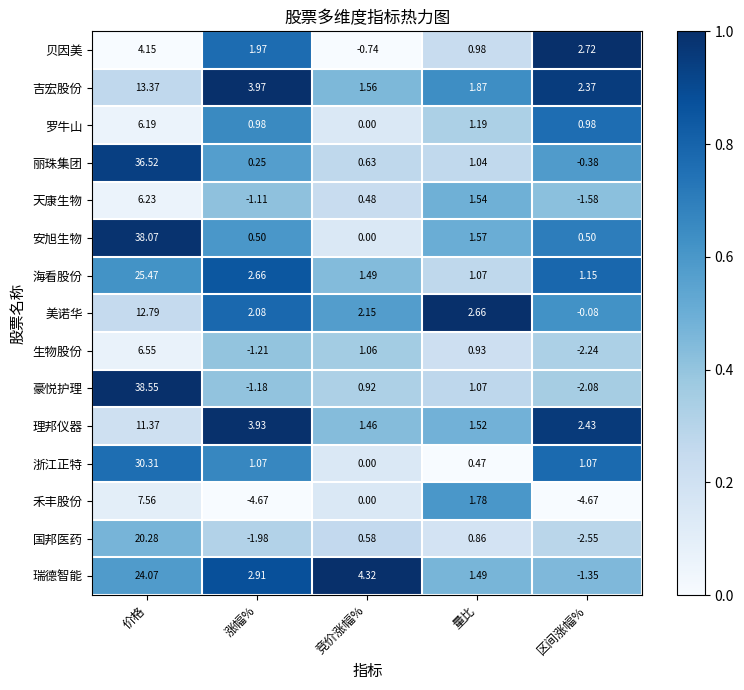

Count the number of categories in the chart.

5